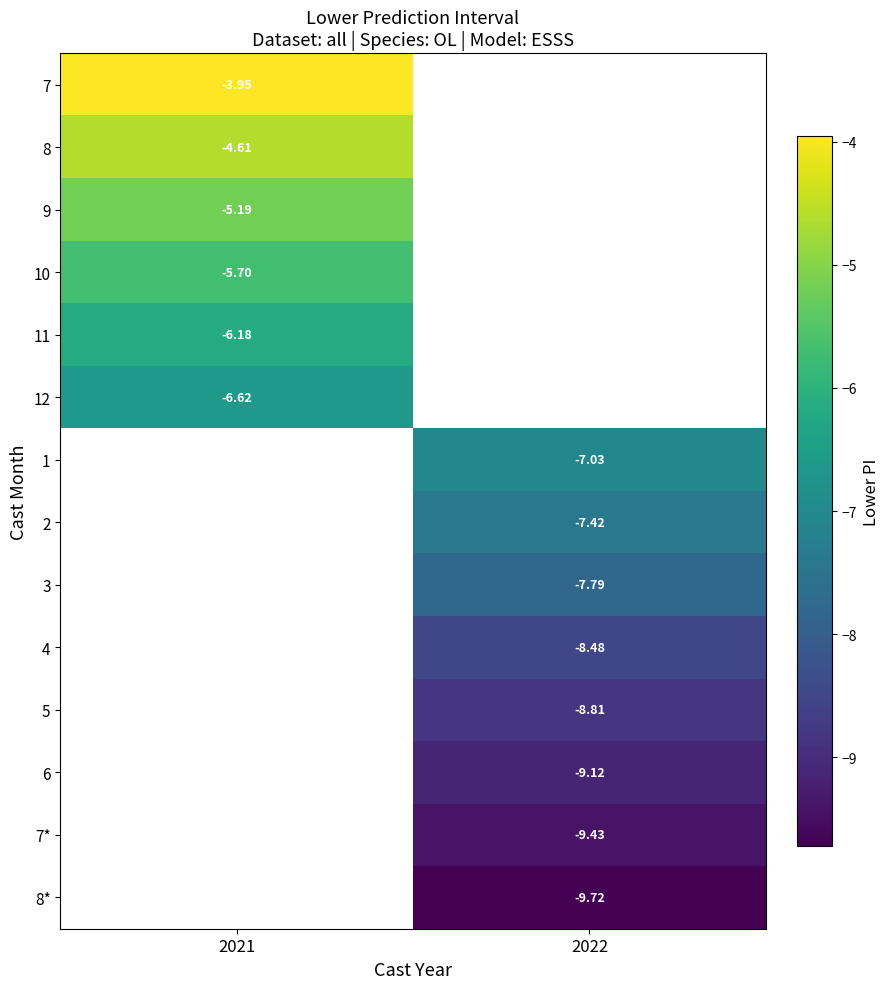

How many negative values does the 4 series have?

1